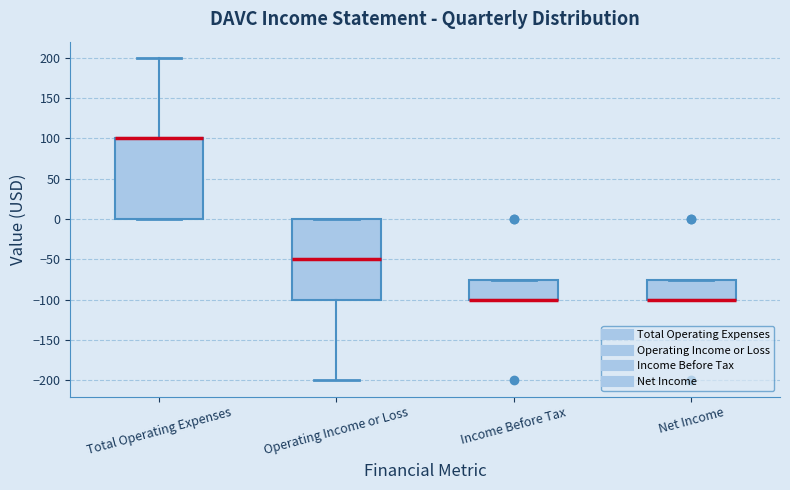

Reading left to right, transcribe this box plot: for each box, give where its median line is, the range the box spans, and where its two whiskers end, as read against the y-axis. The values are not printed on the chart, so give them approximately, as read against the axis.

Total Operating Expenses: median 100 (drawn on the box's upper edge), box 0 to 100, whiskers 0 to 200
Operating Income or Loss: median -50, box -100 to 0, whiskers -200 to 0
Income Before Tax: median -100 (drawn on the box's lower edge), box -100 to -75, whiskers -100 to -75
Net Income: median -100 (drawn on the box's lower edge), box -100 to -75, whiskers -100 to -75